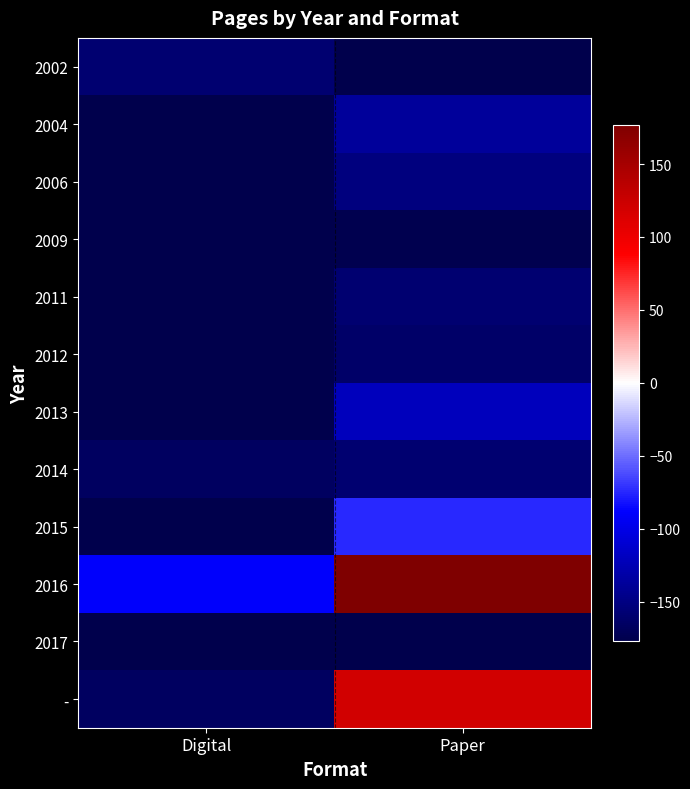

What is the total value across all series at Digital?

-1998